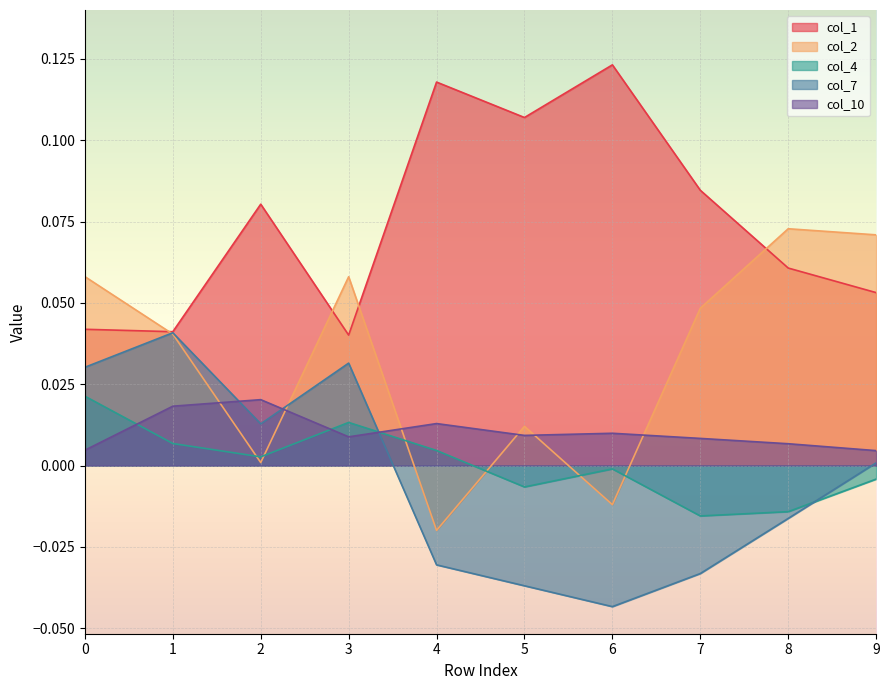

Which category has the lowest value across all series?

6